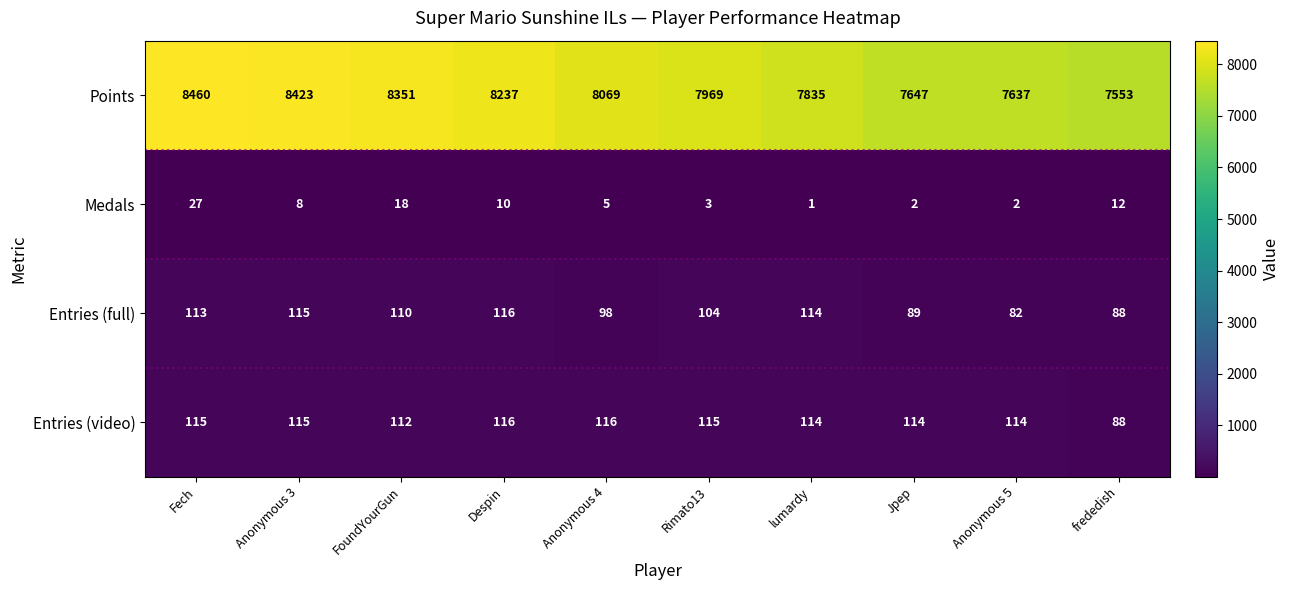

How many distinct data groups are displayed?

4